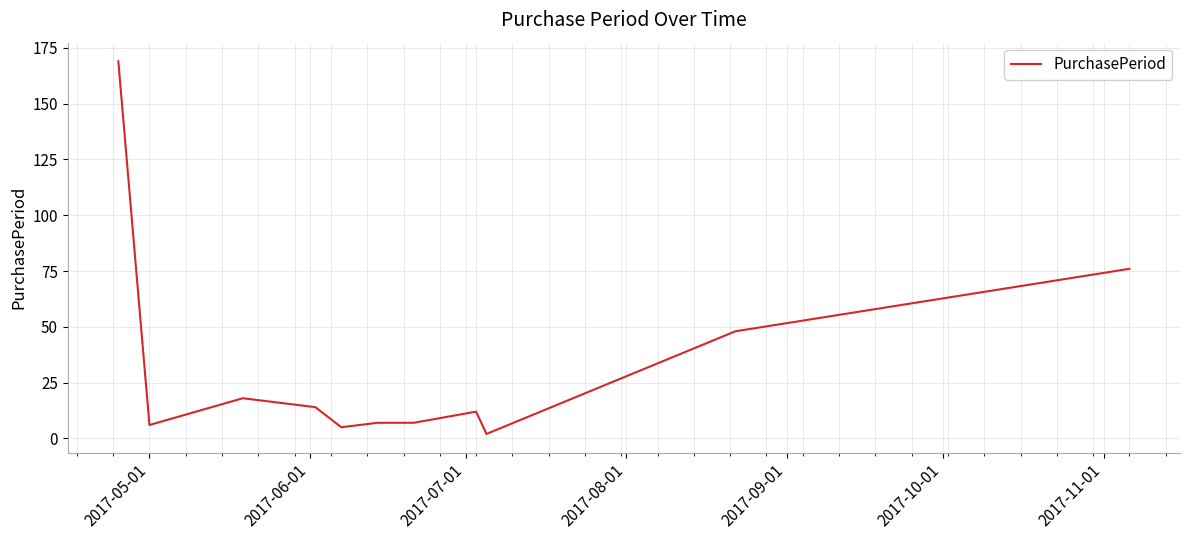

What is the greatest value displayed?

169